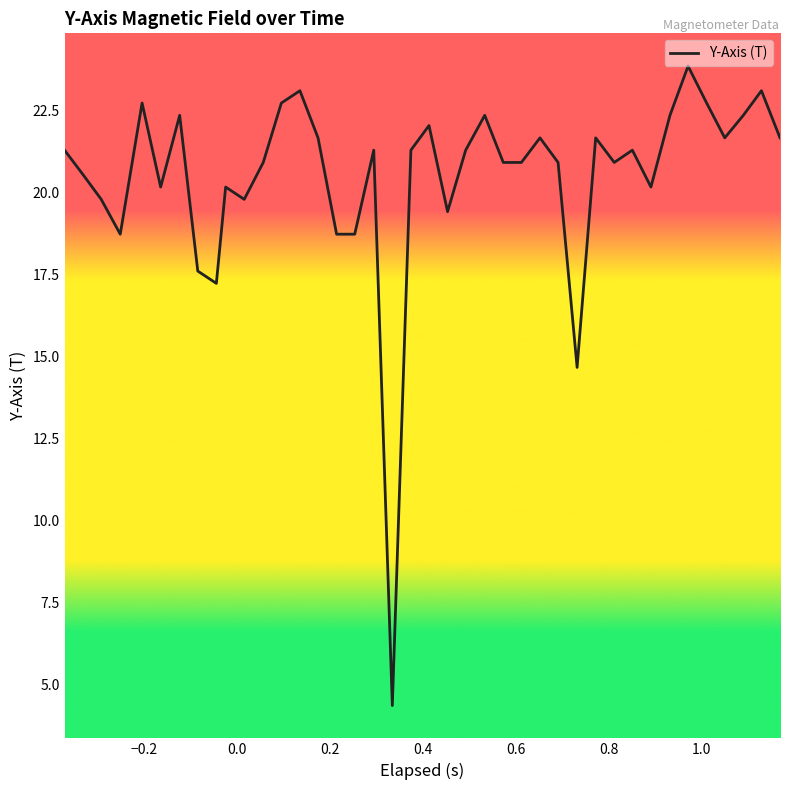

What is the difference between the maximum and minimum values?

19.5